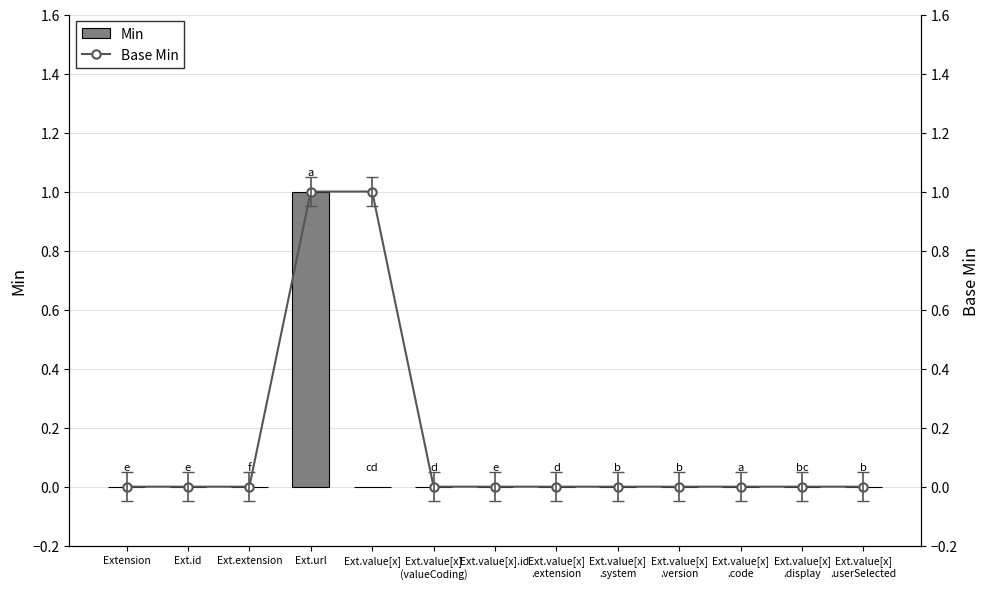

Where is Base Min nearest to the value 0?

Extension